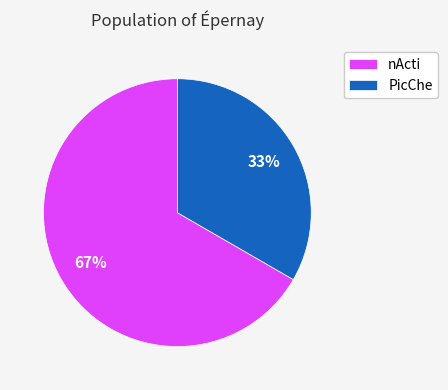

To the nearest percent, what is the average slice percentage?

50%